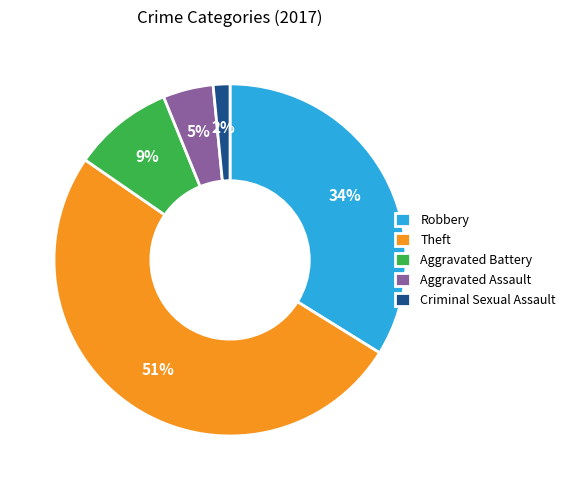

Is it true that Aggravated Battery is 9% of the pie?

True